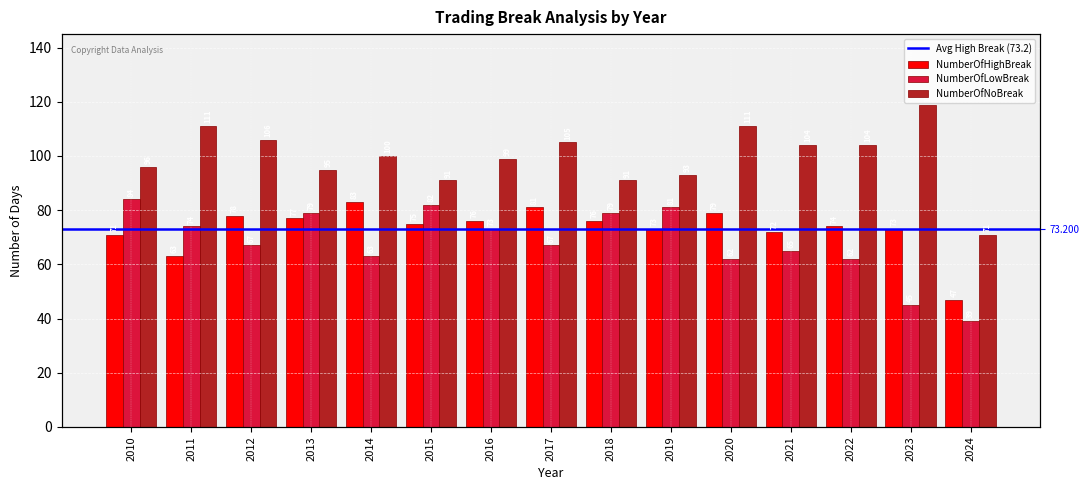

What is the smallest value displayed?

39